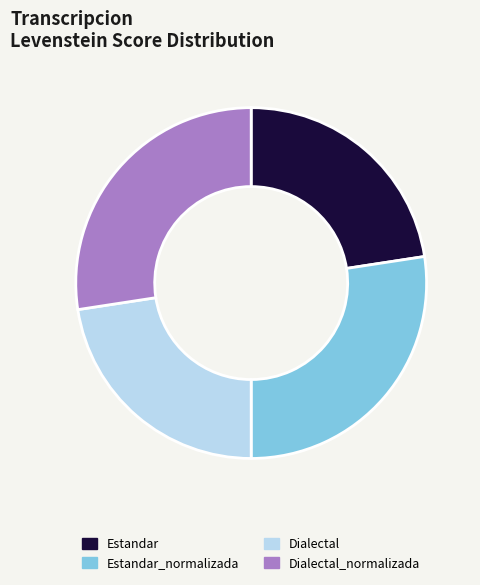

Is there a majority slice in this chart?

No